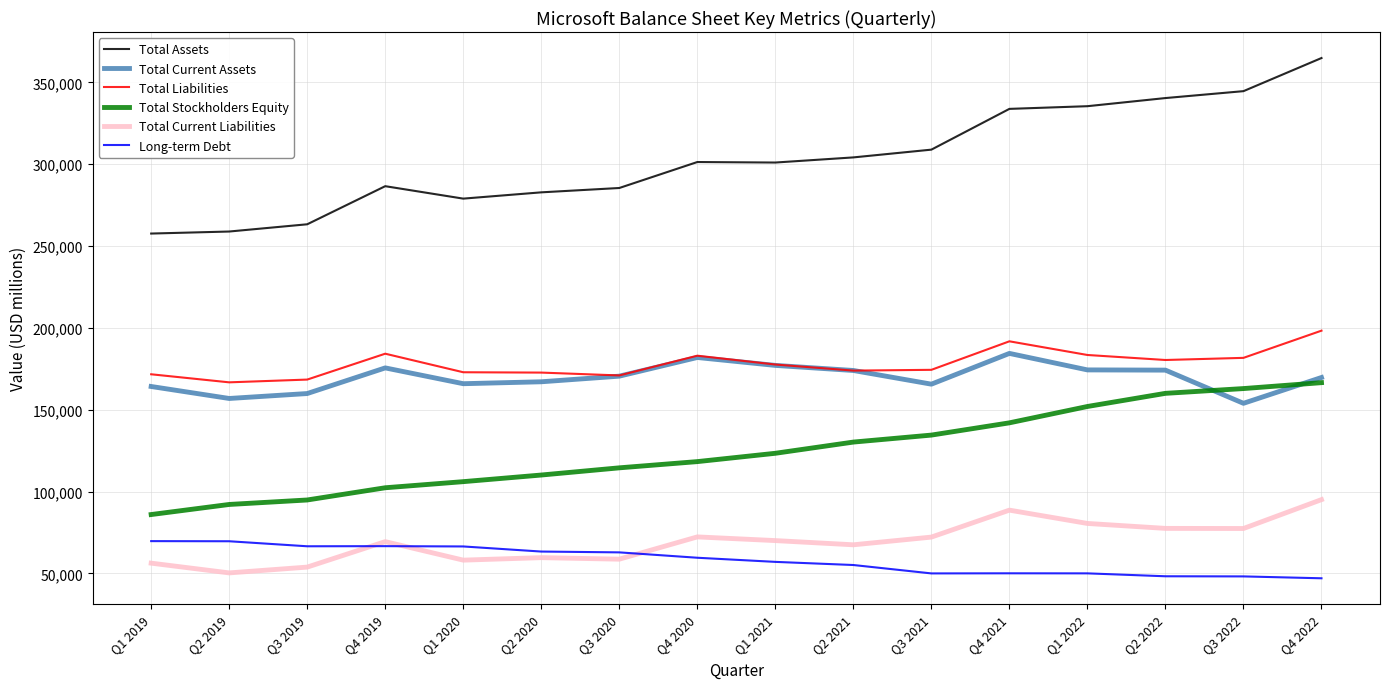

At which category does Total Current Assets reach its first local valley?

Q2 2019